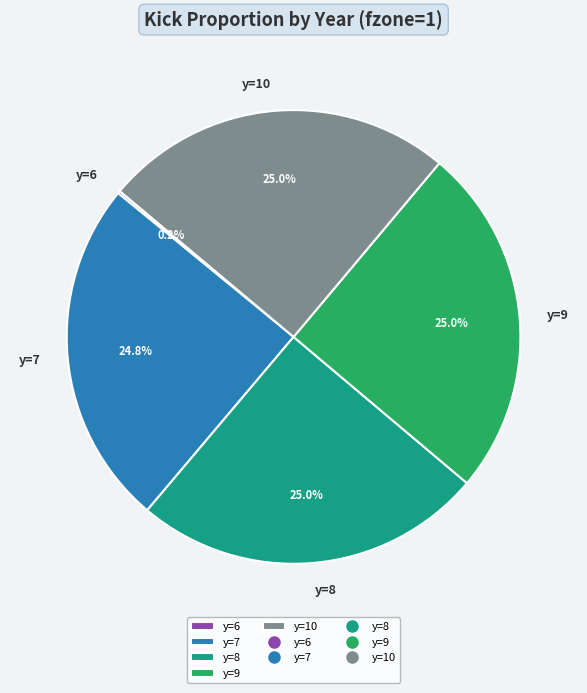

Combined, what portion of the pie is y=7 and y=10?

49.8%